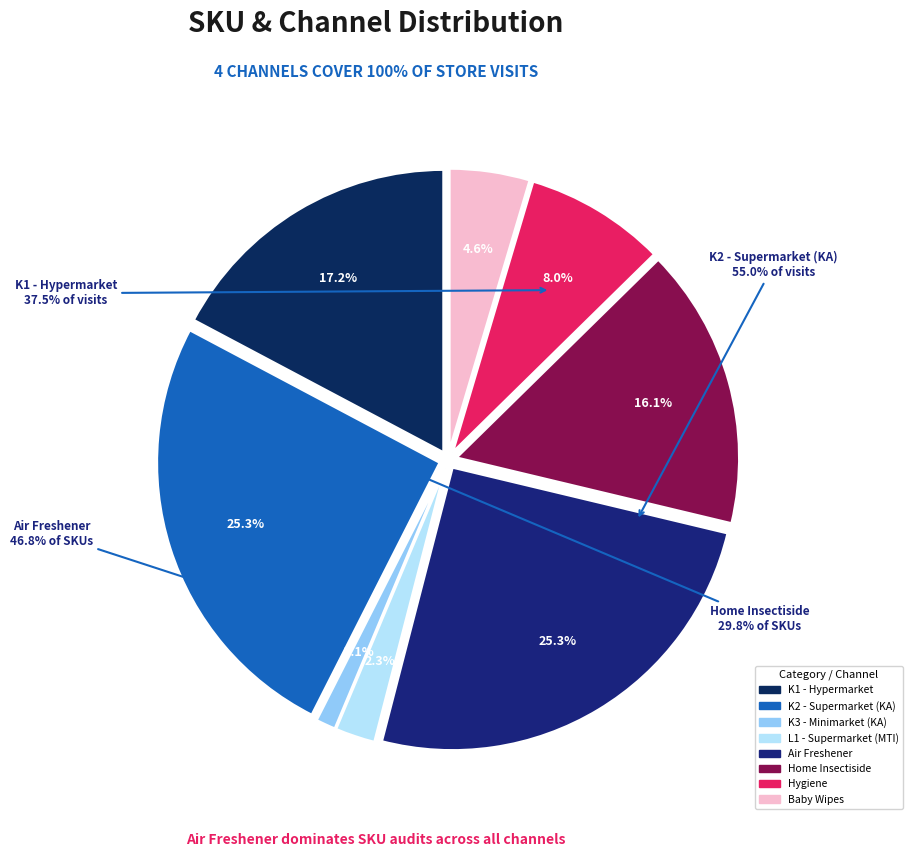

Count the number of slices in the pie.

8